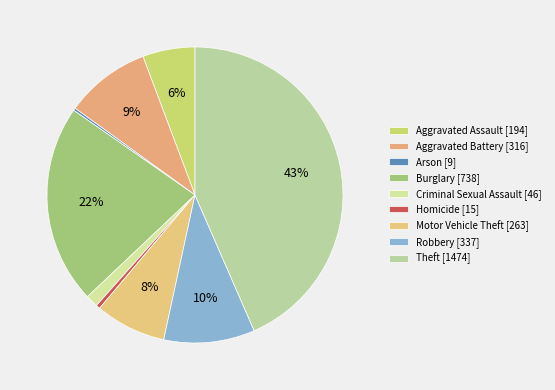

To the nearest percent, what is the difference between the largest and smallest slice percentages?

43%